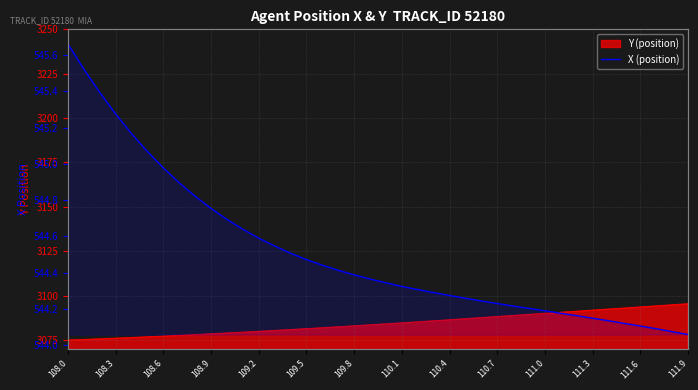

What is the label of the 38th point from the left?

37